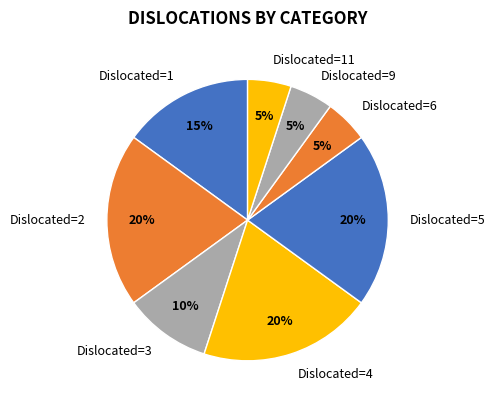

What is the ratio of the value at Dislocated=4 to the value at Dislocated=2?

1.0